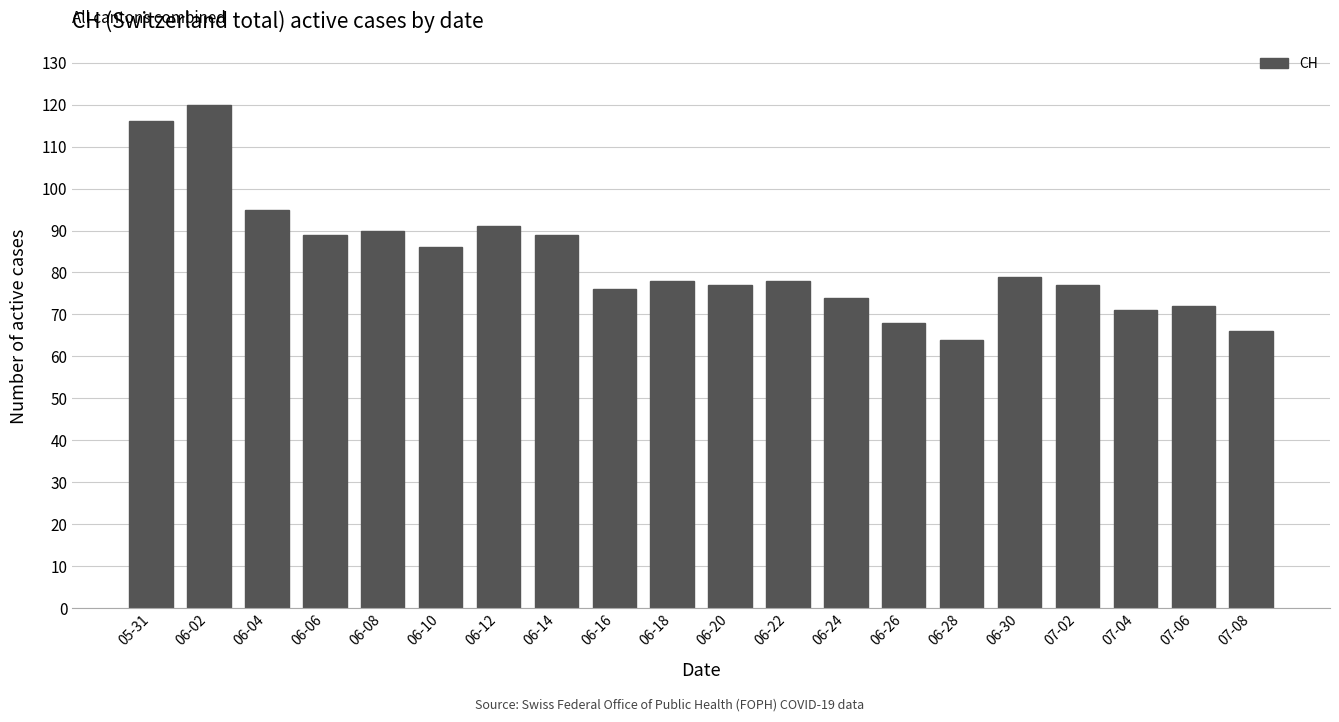

The value at 06-26 is 68. True or false?

True